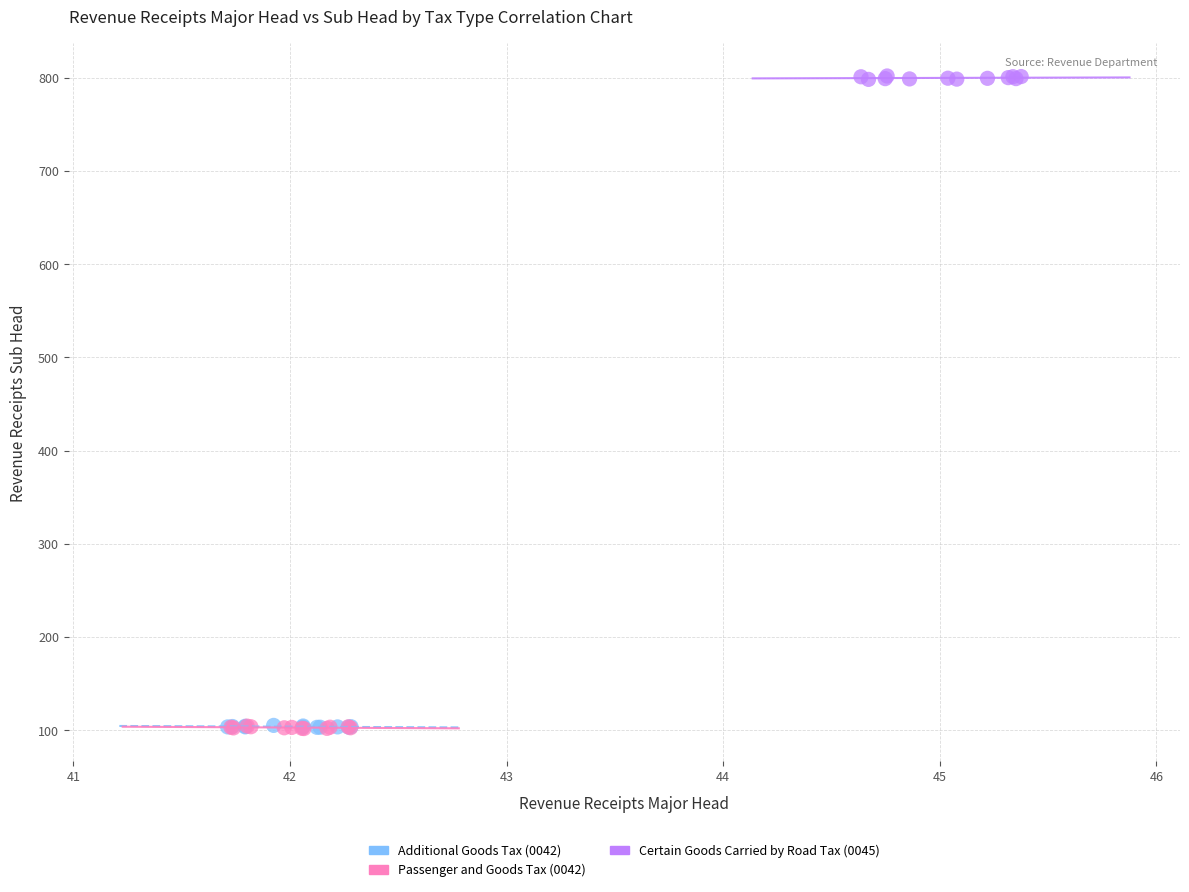

What are all the series names shown in the legend?

Additional Goods Tax (0042), Passenger and Goods Tax (0042), Certain Goods Carried by Road Tax (0045)